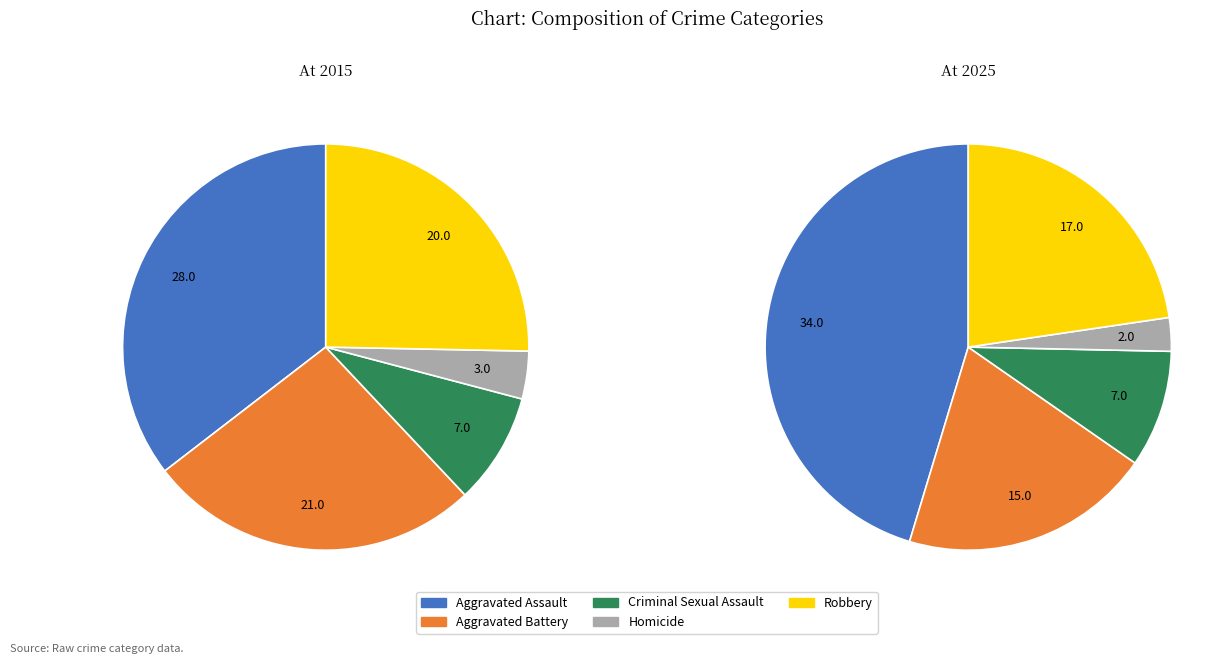

Combined, what portion of the pie is Robbery and Criminal Sexual Assault?

32.0%